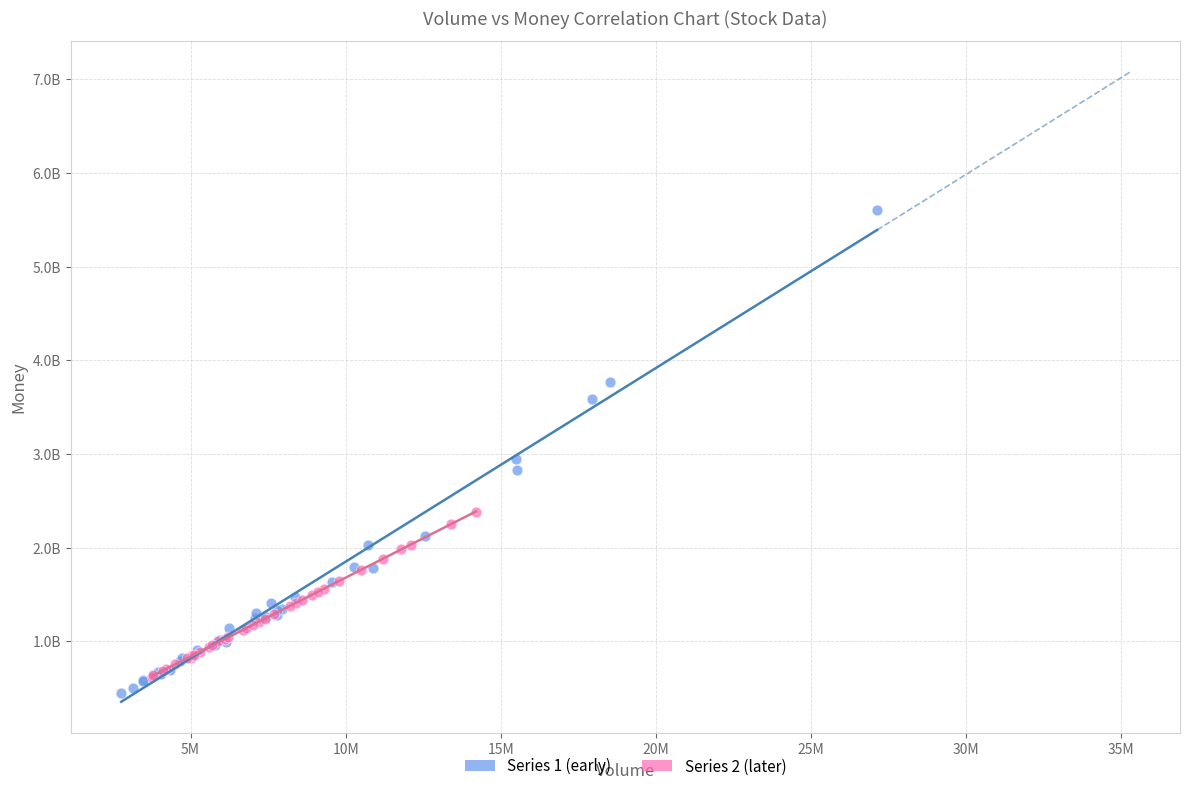

What are all the series names shown in the legend?

Series 1 (early), Series 2 (later)